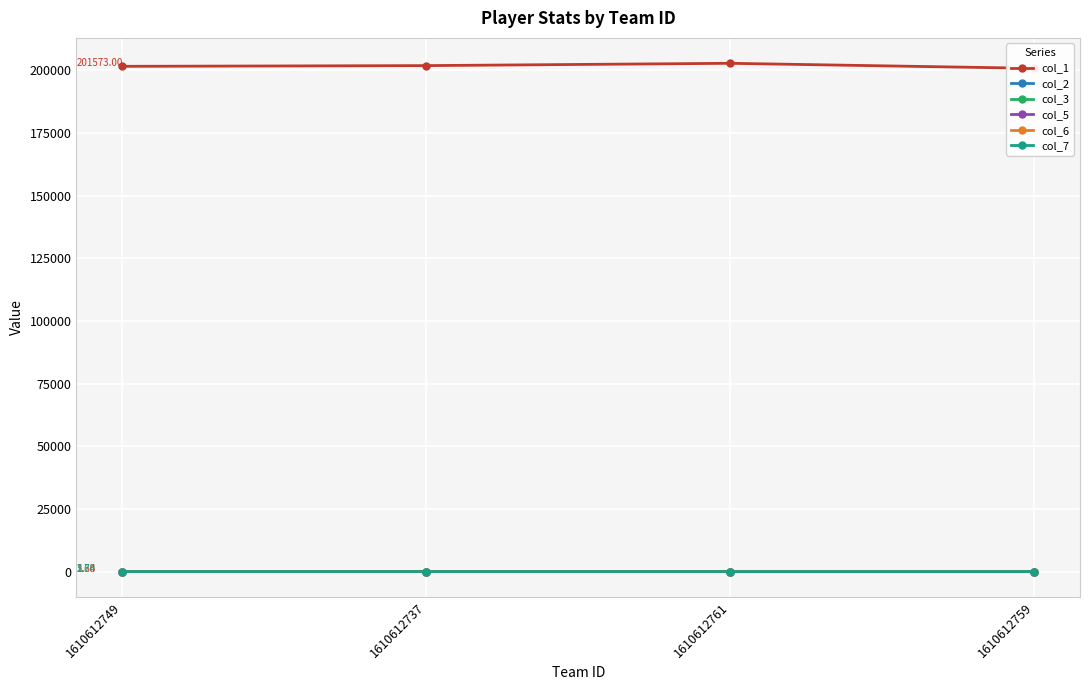

How many distinct data groups are displayed?

6